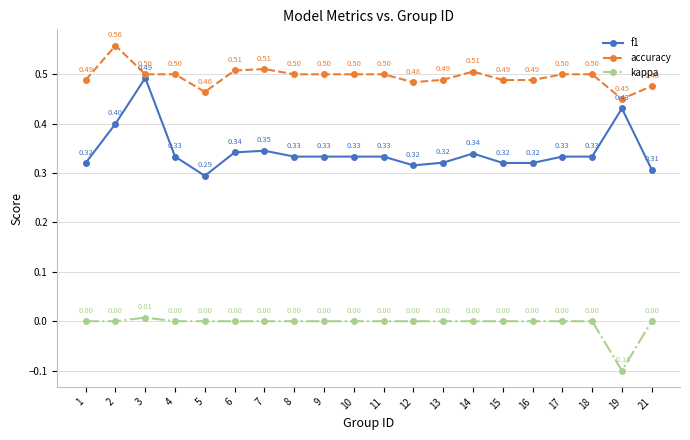

At which category is the sum across all series the highest?

3